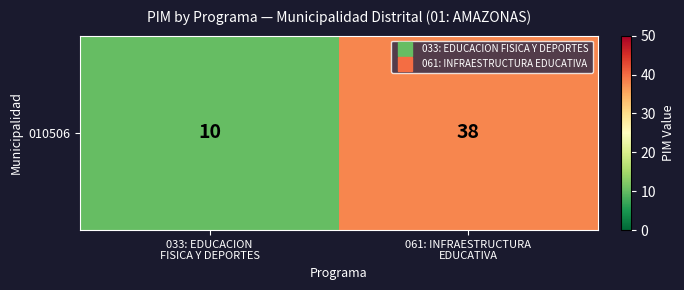

Reading left to right, list all the values displayed in this chart.

033: EDUCACION
FISICA Y DEPORTES=10	061: INFRAESTRUCTURA
EDUCATIVA=38